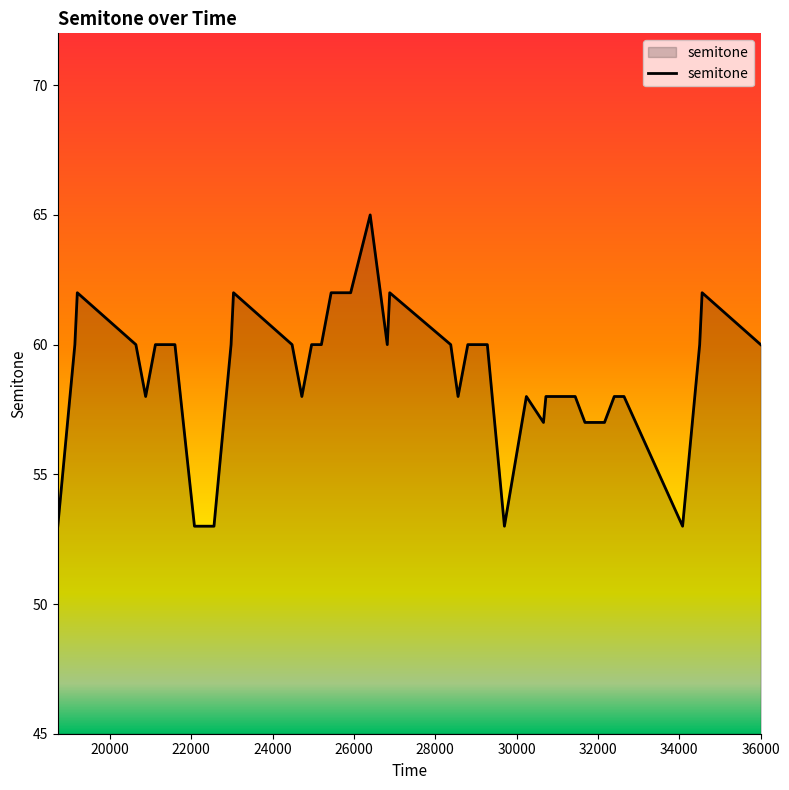

What is the maximum value shown in the chart?

65